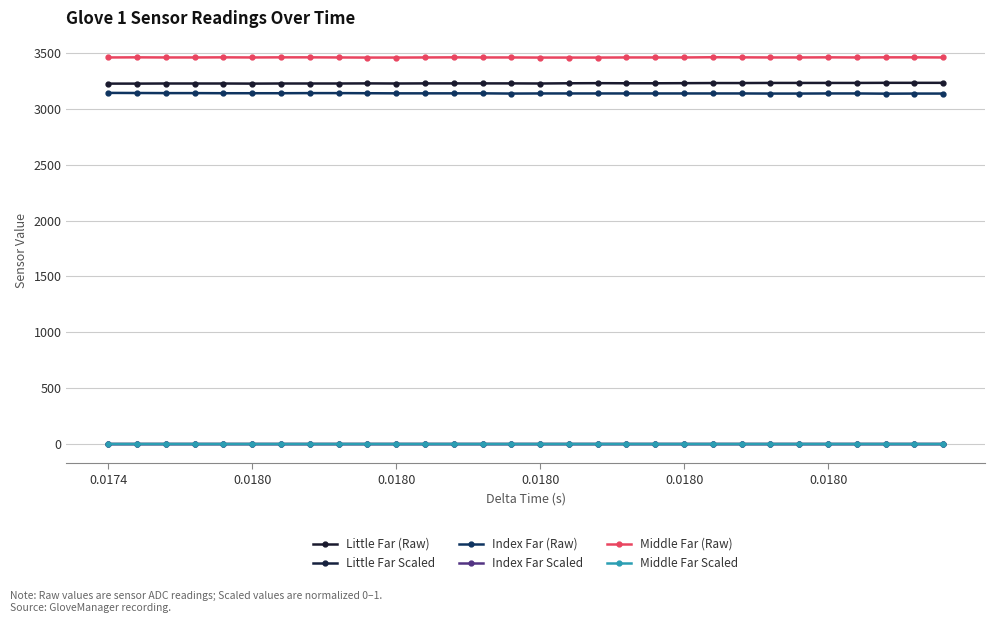

Count the number of categories in the chart.

30